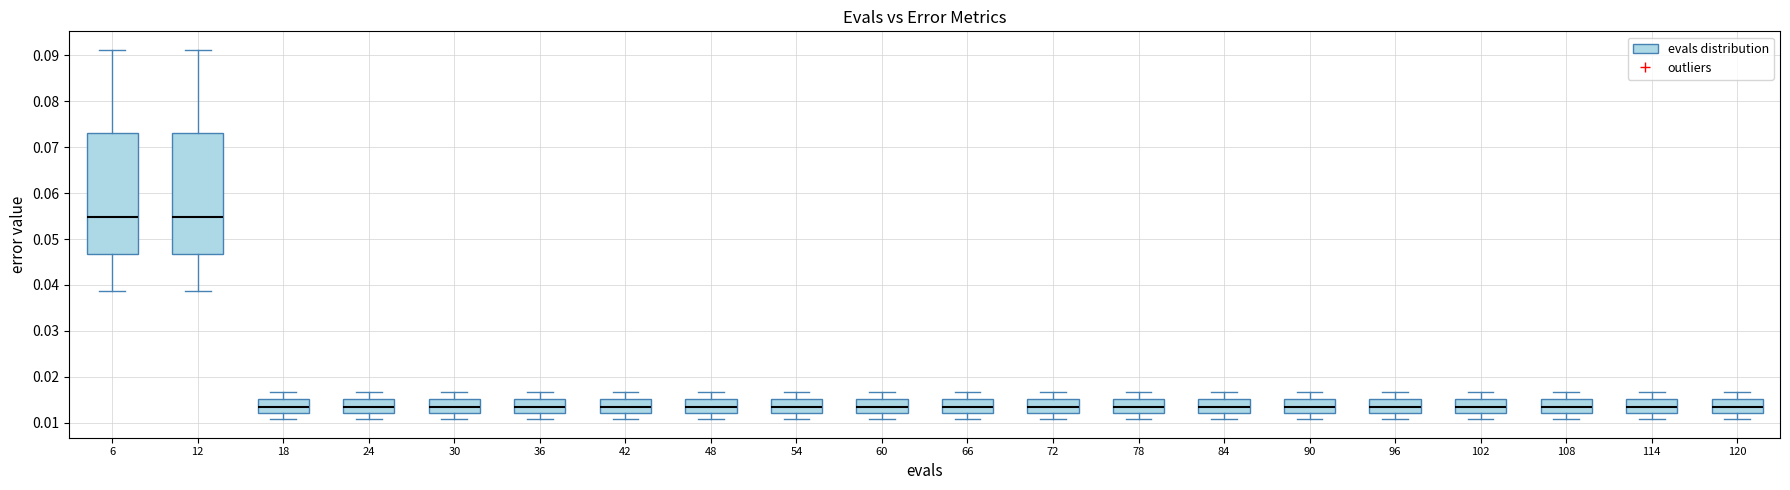

Reading left to right, transcribe this box plot: for each box, give where its median line is, the range the box spans, and where its two whiskers end, as read against the y-axis. The values are not printed on the chart, so give them approximately, as read against the axis.

6: median 0.055, box 0.047 to 0.073, whiskers 0.039 to 0.091
12: median 0.055, box 0.047 to 0.073, whiskers 0.039 to 0.091
18: median 0.013, box 0.012 to 0.015, whiskers 0.011 to 0.017
24: median 0.013, box 0.012 to 0.015, whiskers 0.011 to 0.017
30: median 0.013, box 0.012 to 0.015, whiskers 0.011 to 0.017
36: median 0.013, box 0.012 to 0.015, whiskers 0.011 to 0.017
42: median 0.013, box 0.012 to 0.015, whiskers 0.011 to 0.017
48: median 0.013, box 0.012 to 0.015, whiskers 0.011 to 0.017
54: median 0.013, box 0.012 to 0.015, whiskers 0.011 to 0.017
60: median 0.013, box 0.012 to 0.015, whiskers 0.011 to 0.017
66: median 0.013, box 0.012 to 0.015, whiskers 0.011 to 0.017
72: median 0.013, box 0.012 to 0.015, whiskers 0.011 to 0.017
78: median 0.013, box 0.012 to 0.015, whiskers 0.011 to 0.017
84: median 0.013, box 0.012 to 0.015, whiskers 0.011 to 0.017
90: median 0.013, box 0.012 to 0.015, whiskers 0.011 to 0.017
96: median 0.013, box 0.012 to 0.015, whiskers 0.011 to 0.017
102: median 0.013, box 0.012 to 0.015, whiskers 0.011 to 0.017
108: median 0.013, box 0.012 to 0.015, whiskers 0.011 to 0.017
114: median 0.013, box 0.012 to 0.015, whiskers 0.011 to 0.017
120: median 0.013, box 0.012 to 0.015, whiskers 0.011 to 0.017